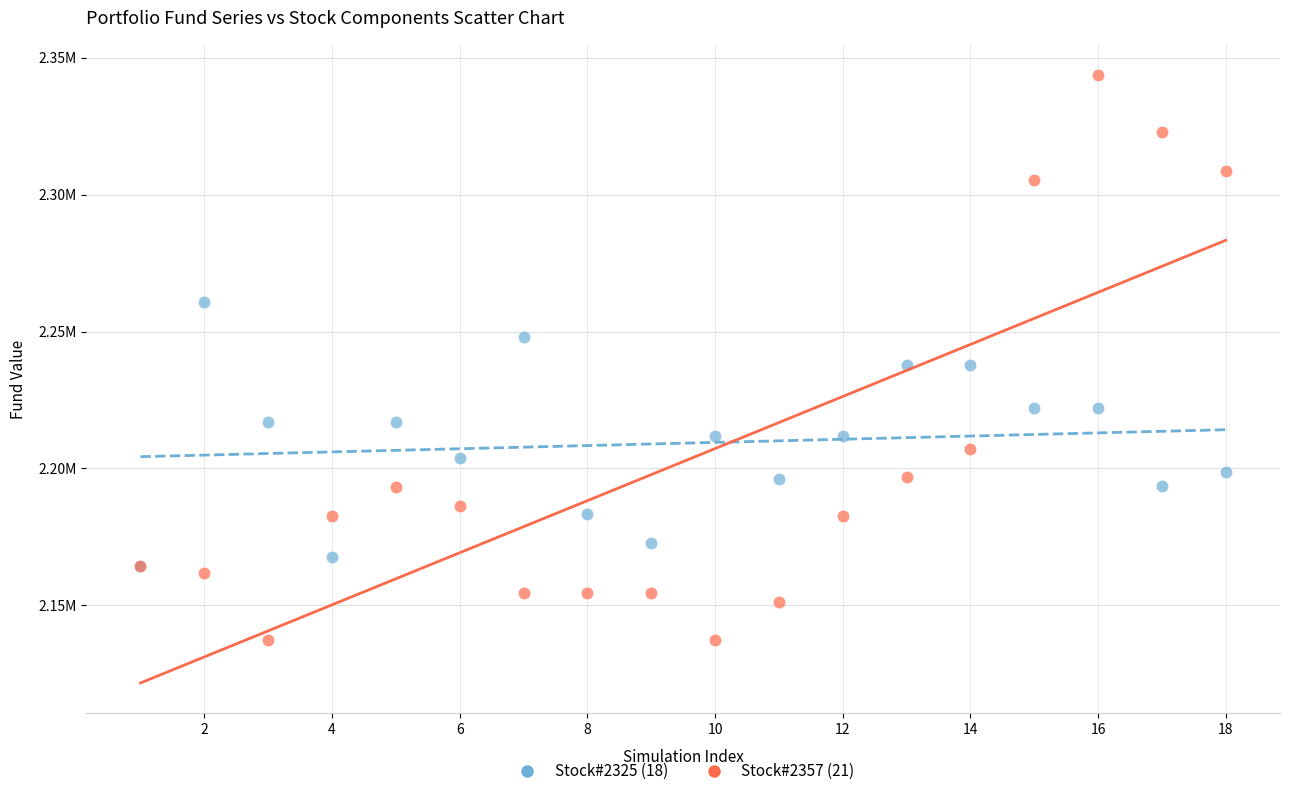

Which series has the largest Y range (max minus min)?

Stock#2357 (21)